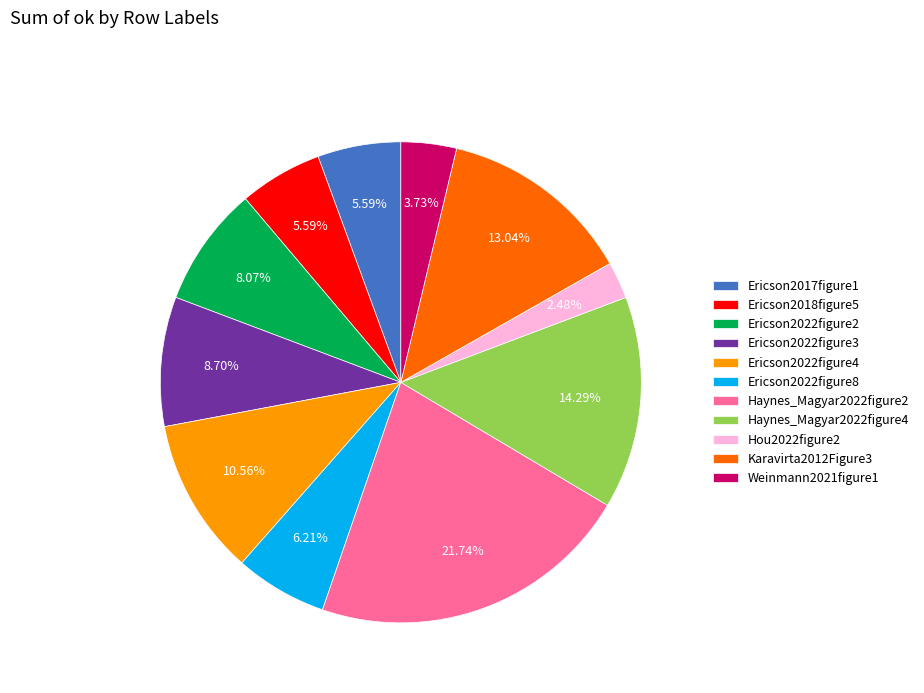

To the nearest percent, what is the average slice percentage?

9%